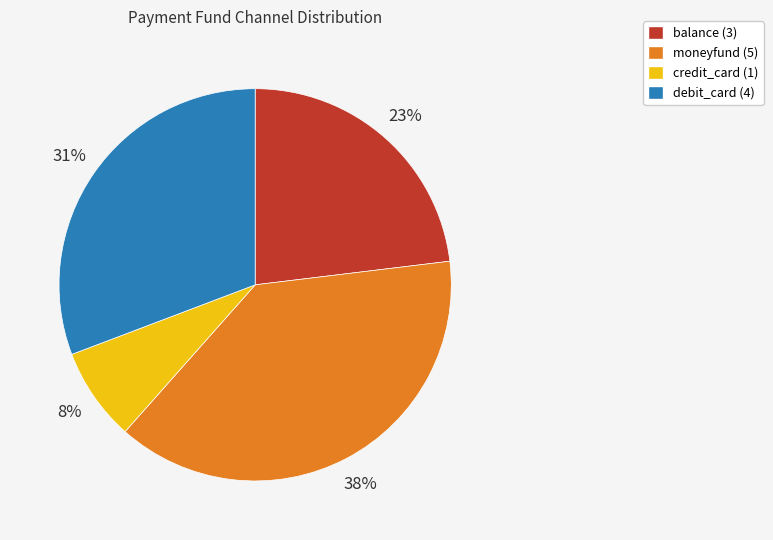

Does moneyfund represent more than half of the total?

No